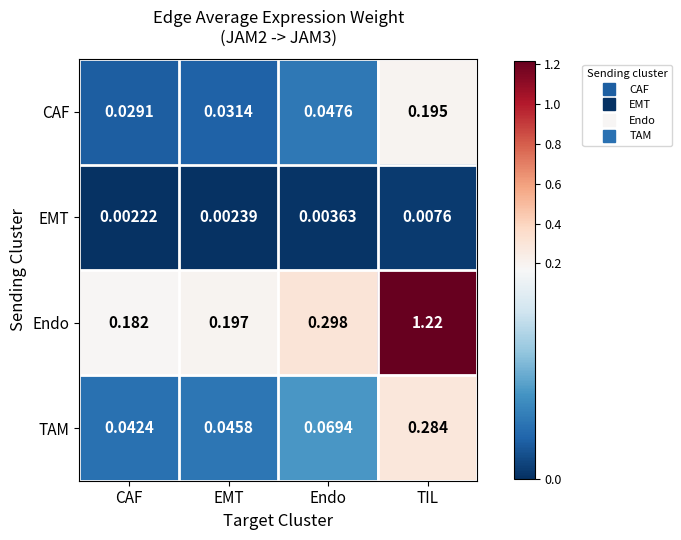

Rank the series at TIL from lowest to highest value.

EMT, CAF, TAM, Endo